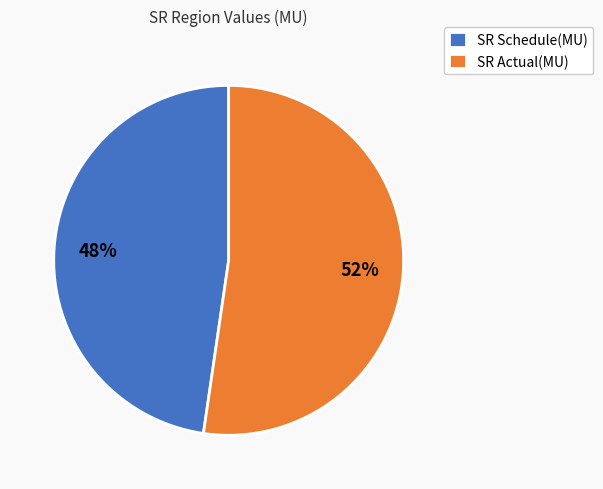

Is the sum of SR Schedule(MU) and SR Actual(MU) greater than half?

Yes